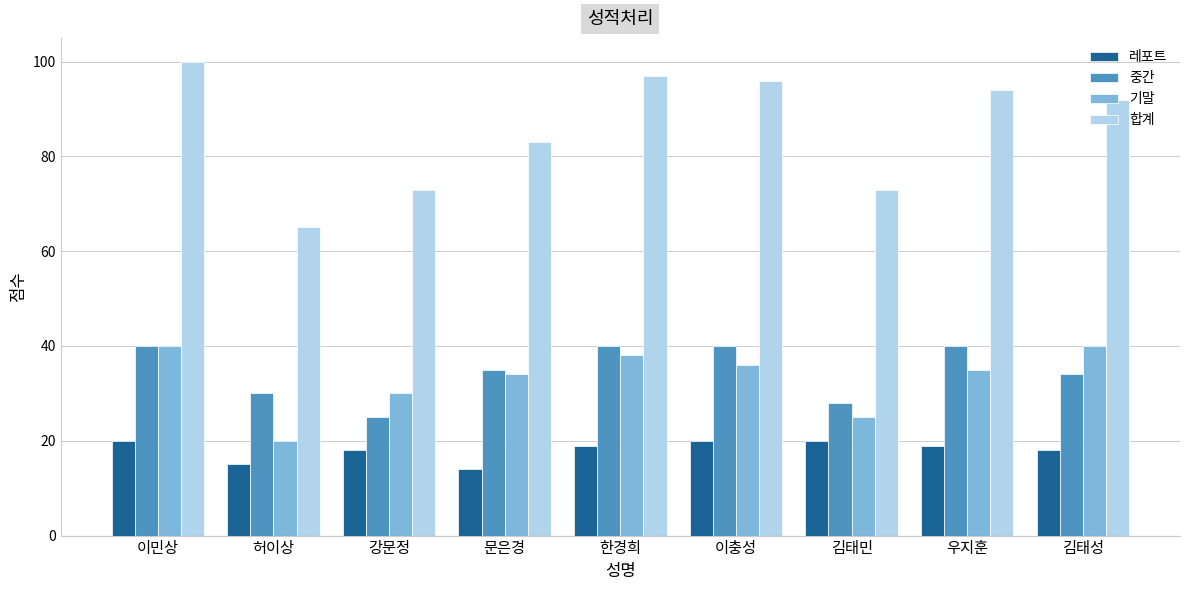

At which category is the sum across all series the highest?

이민상